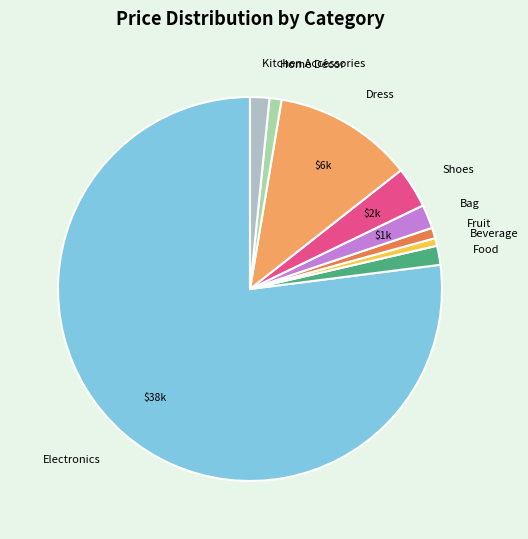

Which has a higher value, Electronics or Shoes?

Electronics